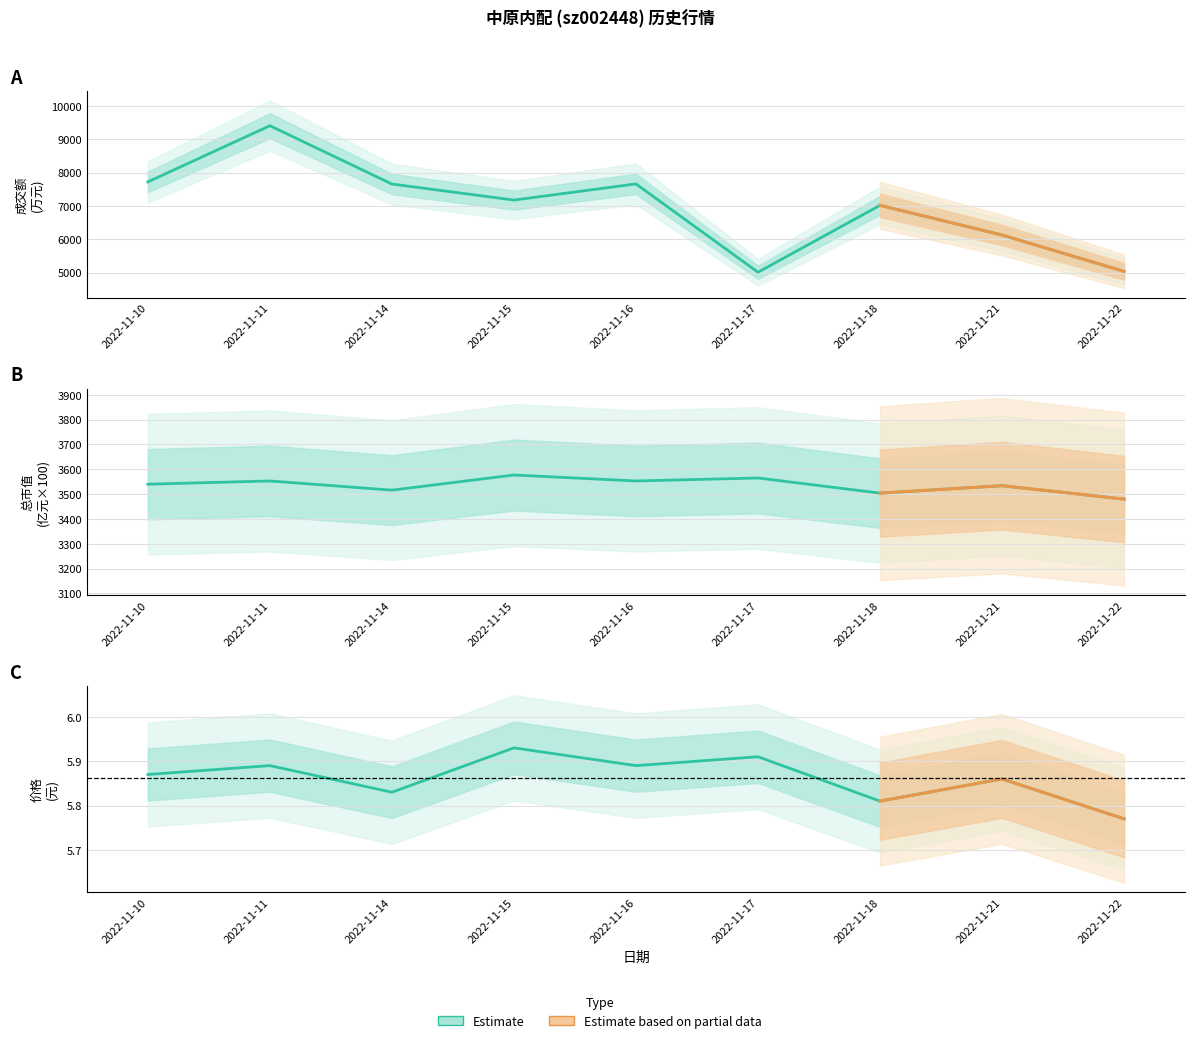

True or false: 成交额(万元) and 价格 cross at least once.

False